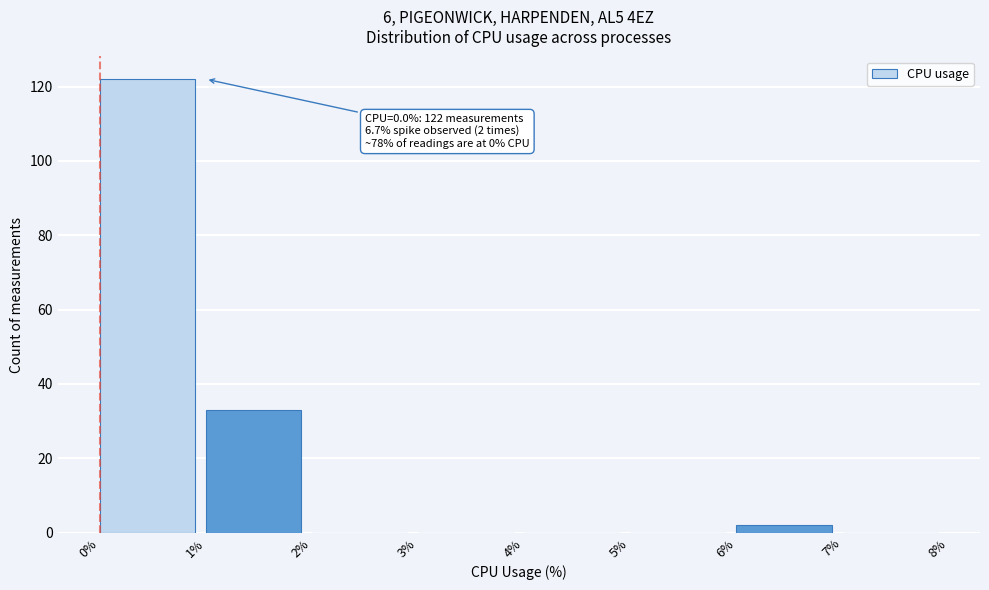

Over which range of the x-axis is the bar tallest?

0% to 1%